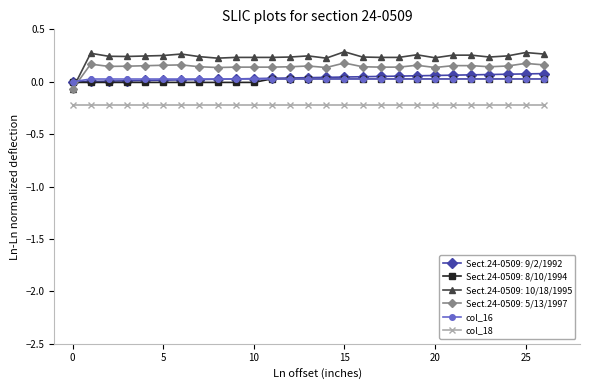

True or false: Sect.24-0509: 10/18/1995 and col_18 cross at least once.

False